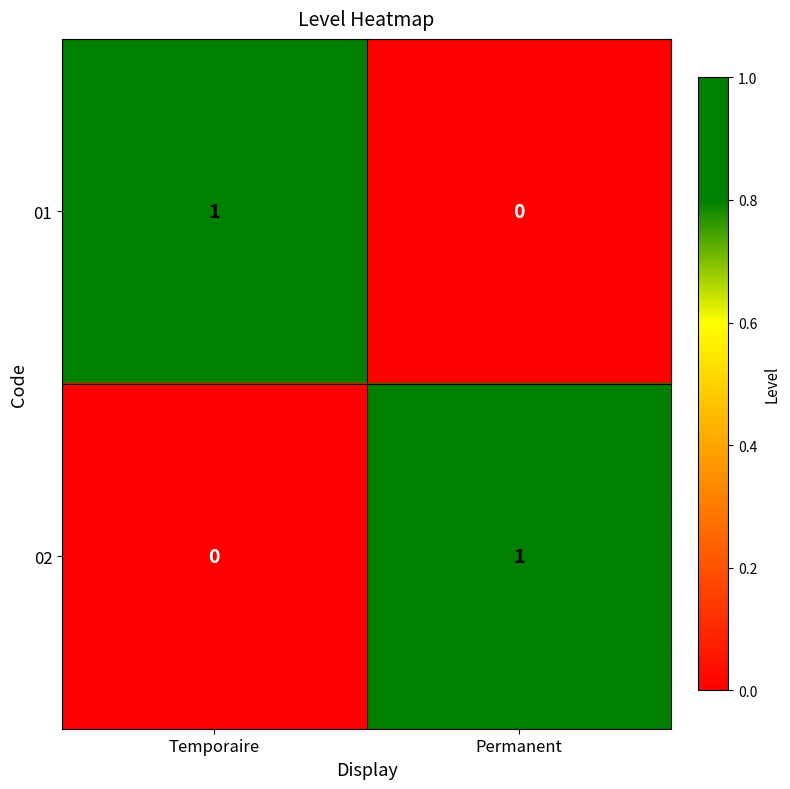

At which label is 01 closest to 0?

Permanent